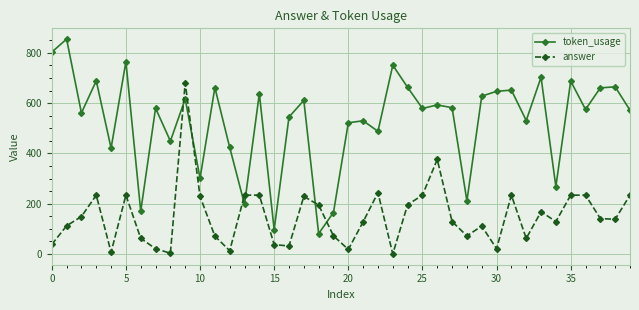

Count the number of data series in this chart.

2